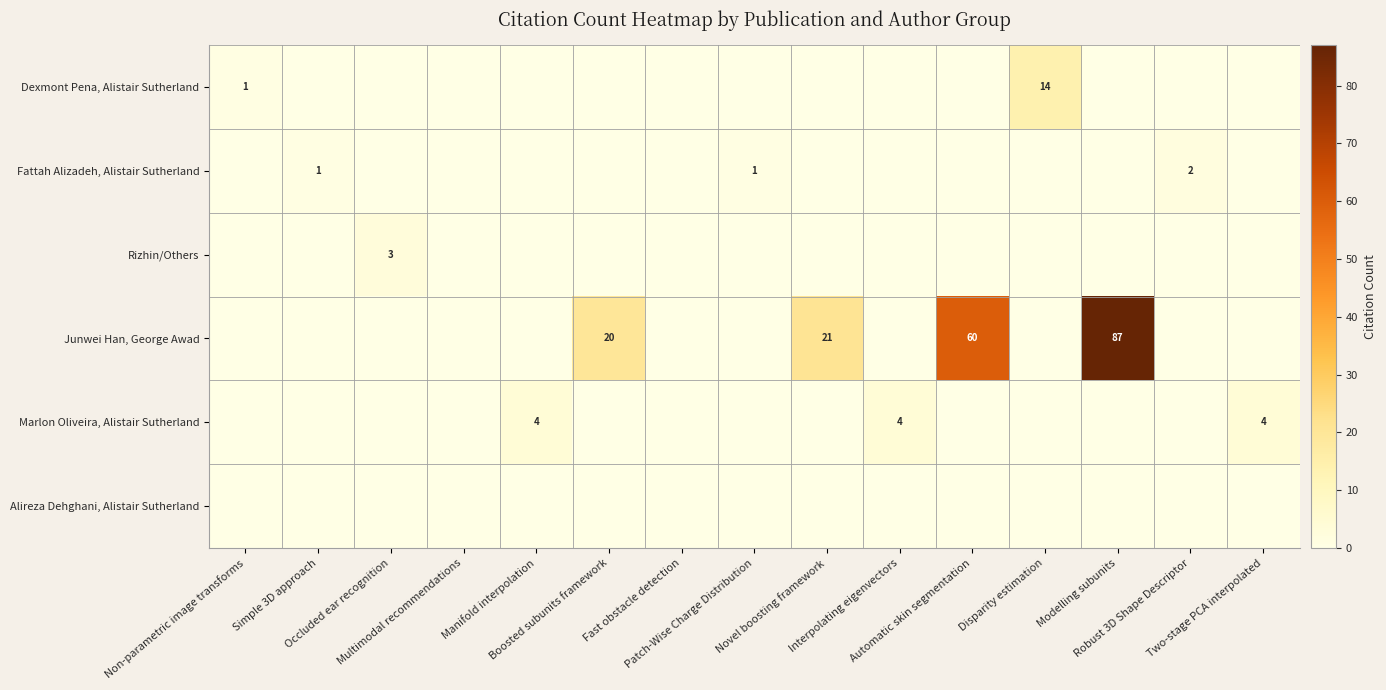

Where is Fattah Alizadeh, Alistair Sutherland nearest to the value 1?

Simple 3D approach